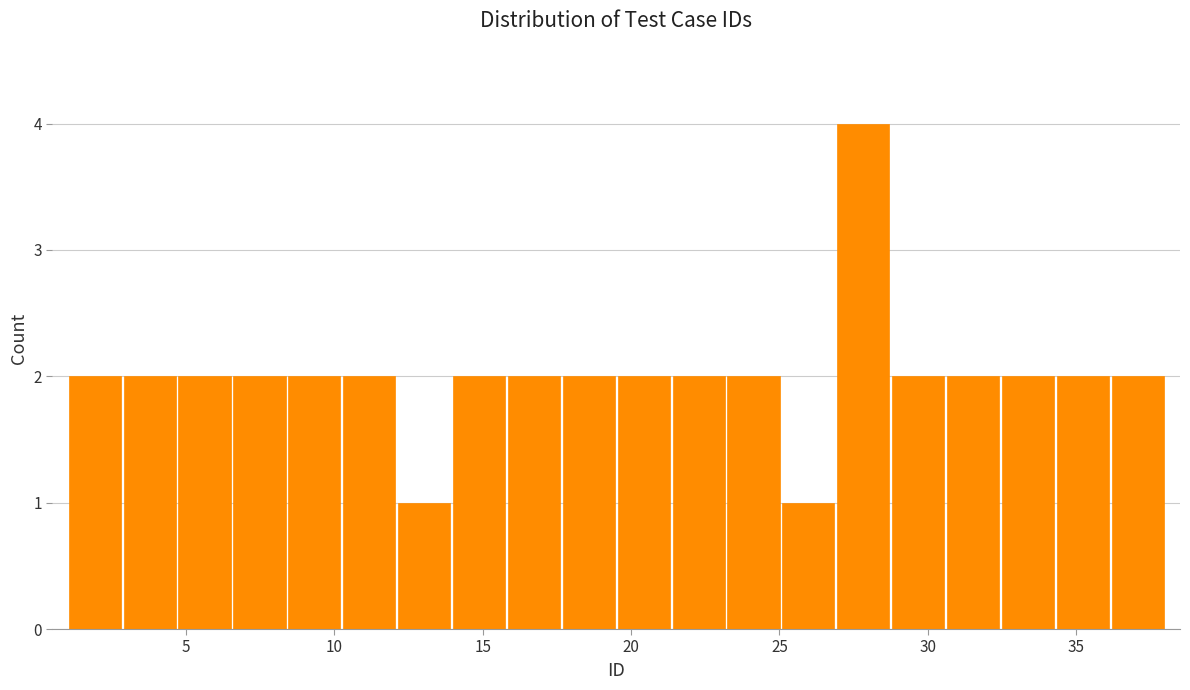

Read against the x-axis, roughly where is the centre of the tallest bar?

28.0